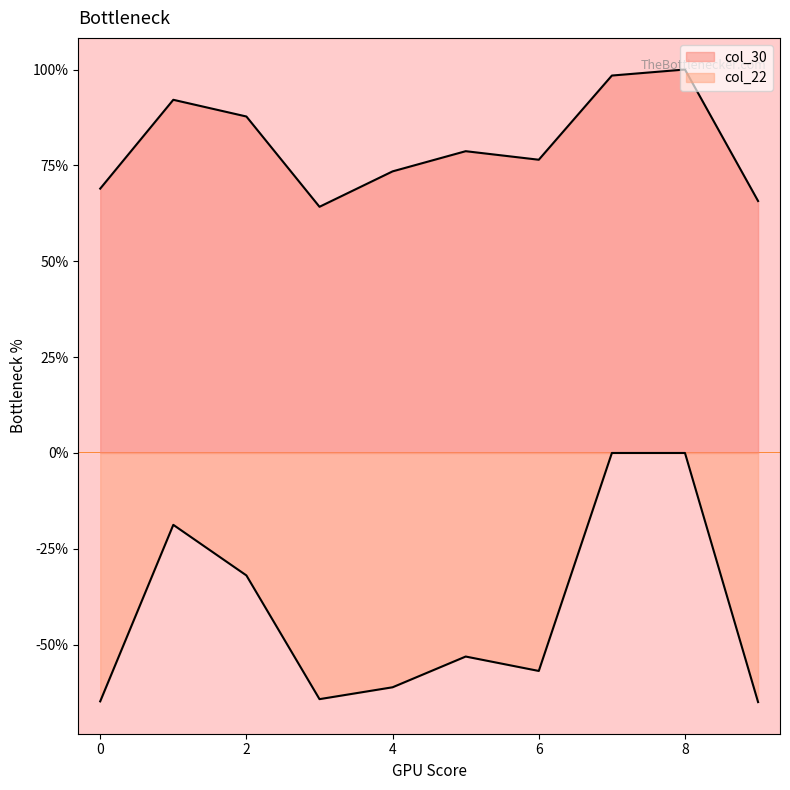

What is the total value across all series at 1?

73.4